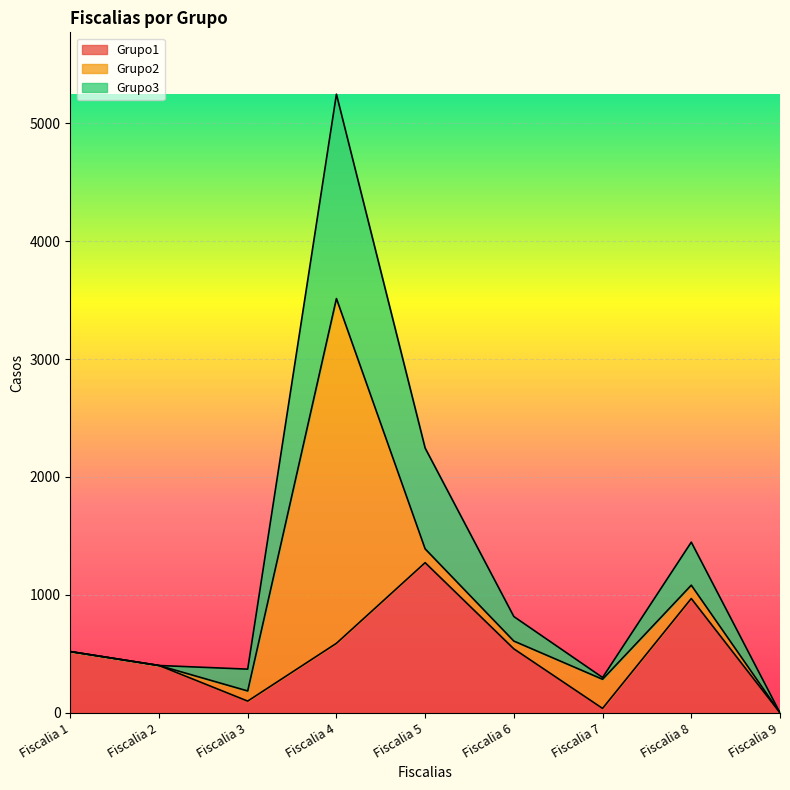

Which has a higher value, Fiscalia 7 or Fiscalia 9?

Fiscalia 7